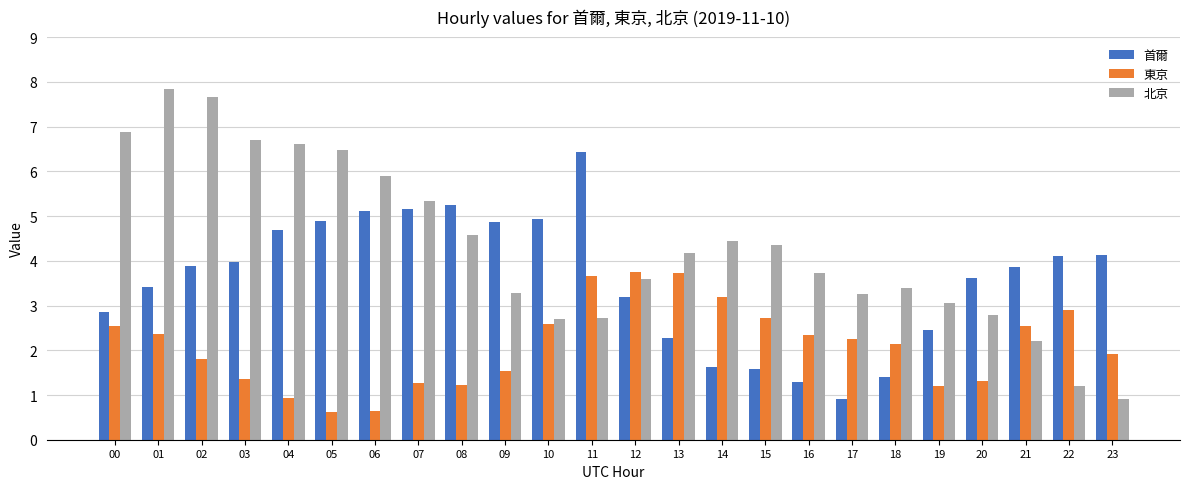

True or false: 首爾 has a value of 4.5 at 00.

False